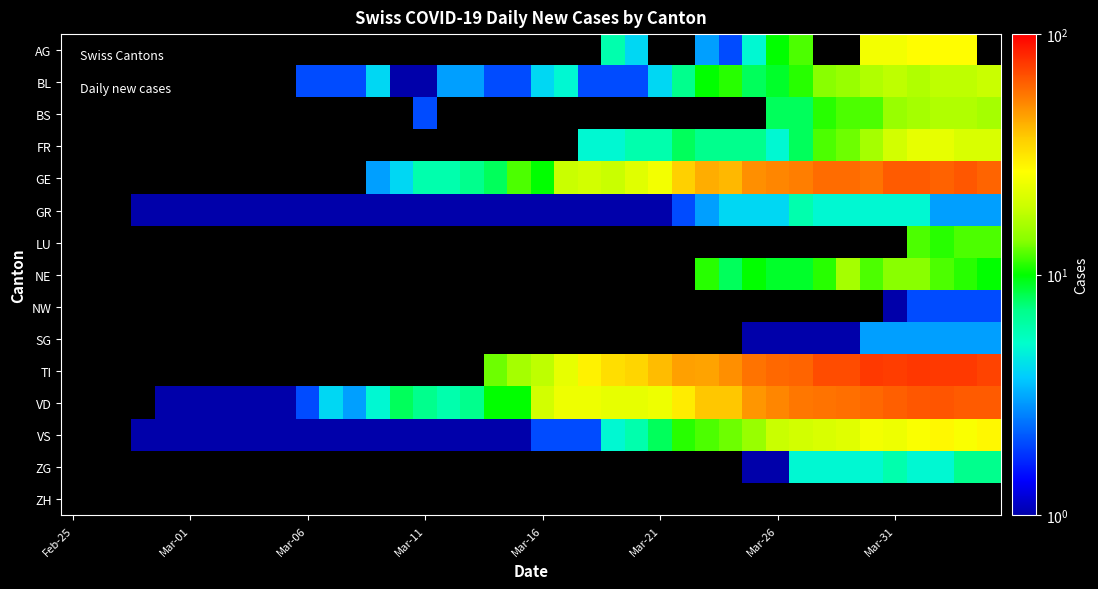

Which label corresponds to the smallest value in the chart?

Feb-25